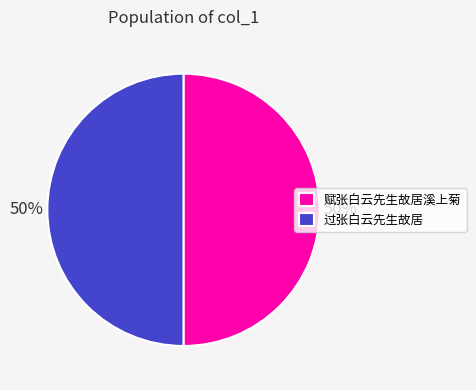

What percentage is the 赋张白云先生故居溪上菊 slice, to the nearest percent?

50%